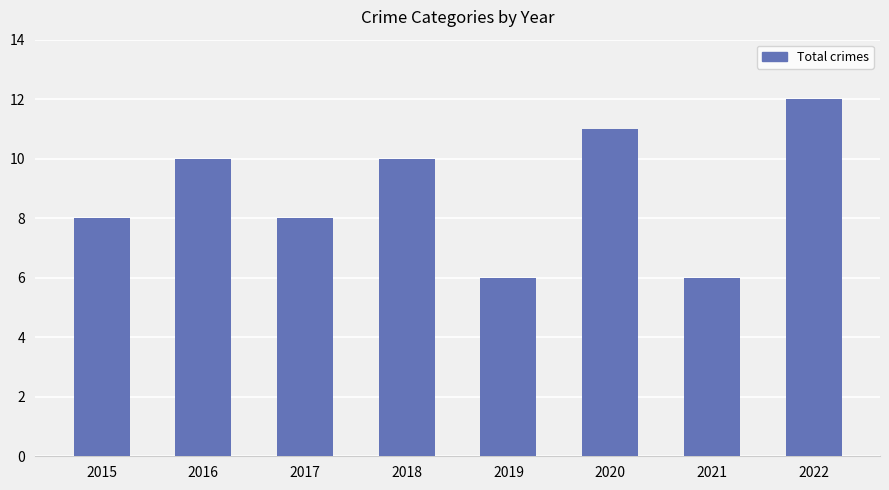

Read the value at 2017.

8